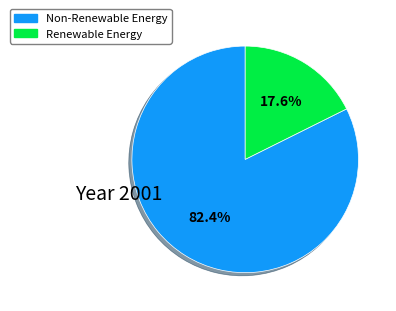

How many slices are in this pie chart?

2